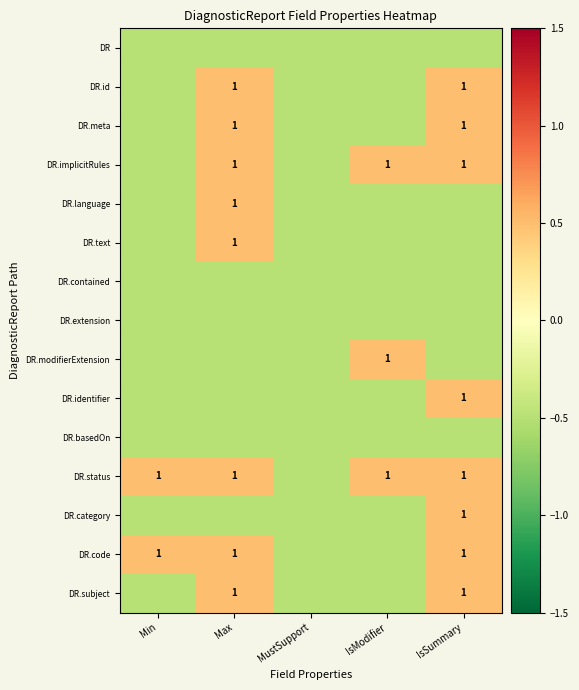

List the labels in order of DR.language value, largest first.

Max, Min, MustSupport, IsModifier, IsSummary